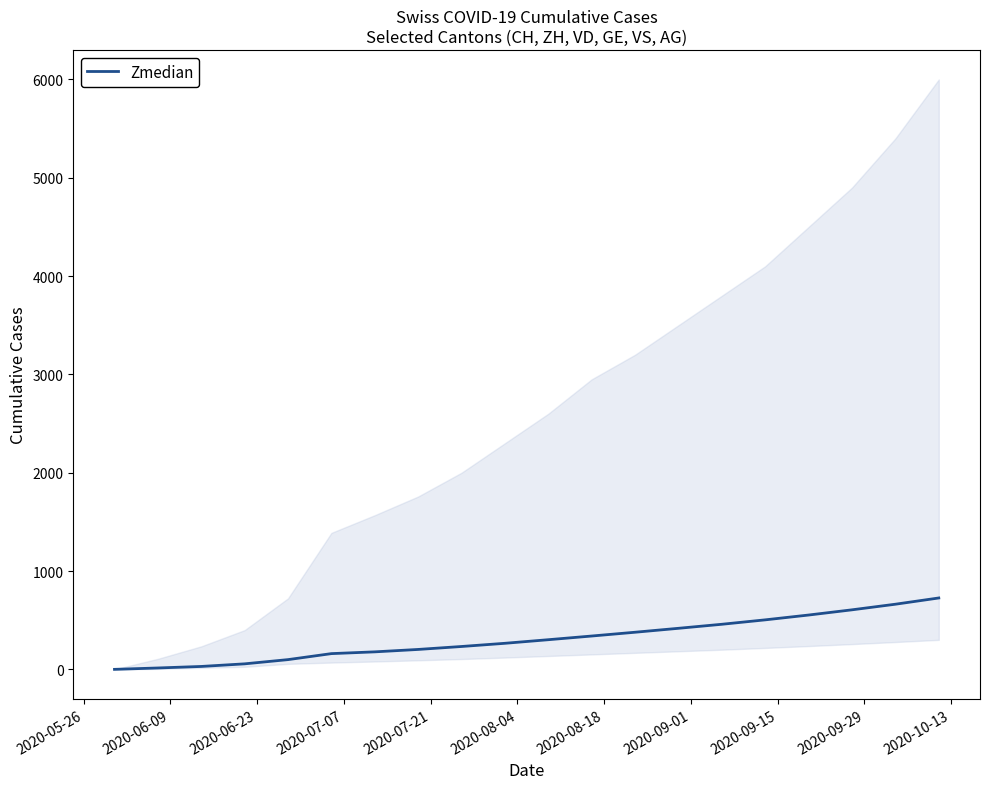

The value at 19 is 455.6. True or false?

False